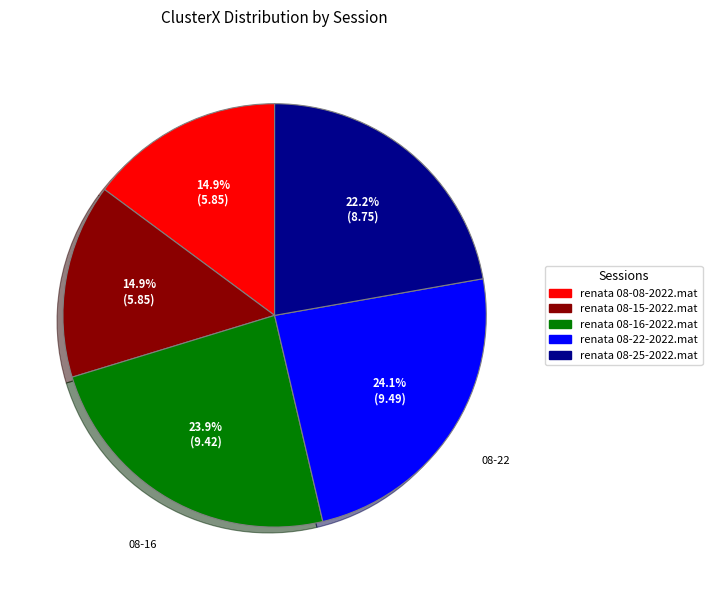

Does renata 08-08-2022.mat represent more than half of the total?

No